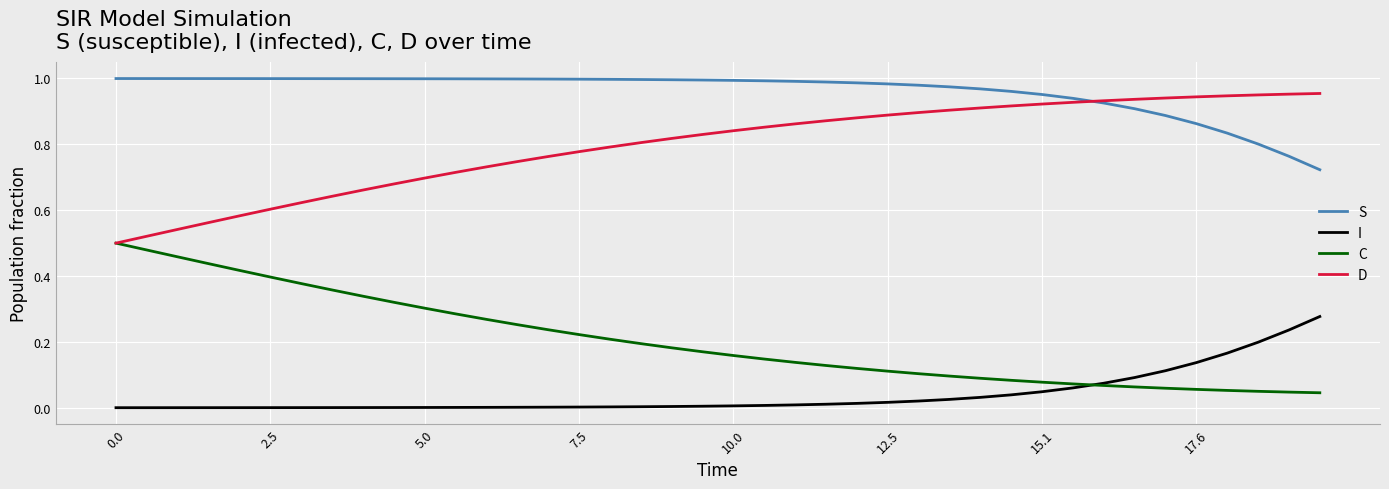

Which series has the largest total across all categories?

S